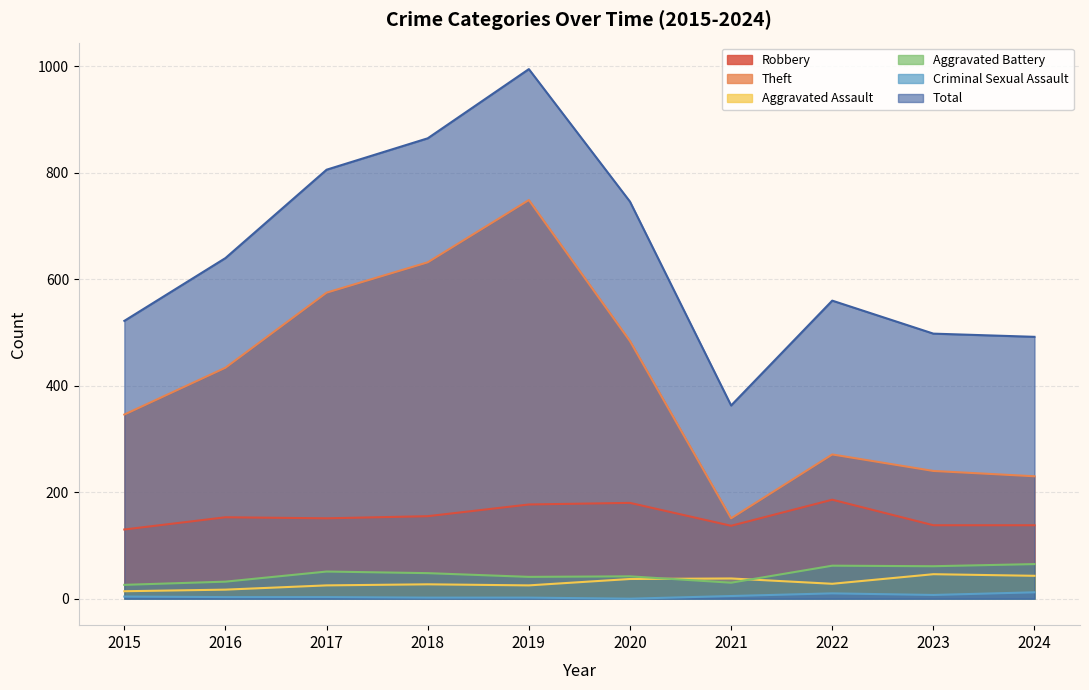

At 2016, list the series in order from smallest to largest.

Criminal Sexual Assault, Aggravated Assault, Aggravated Battery, Robbery, Theft, Total